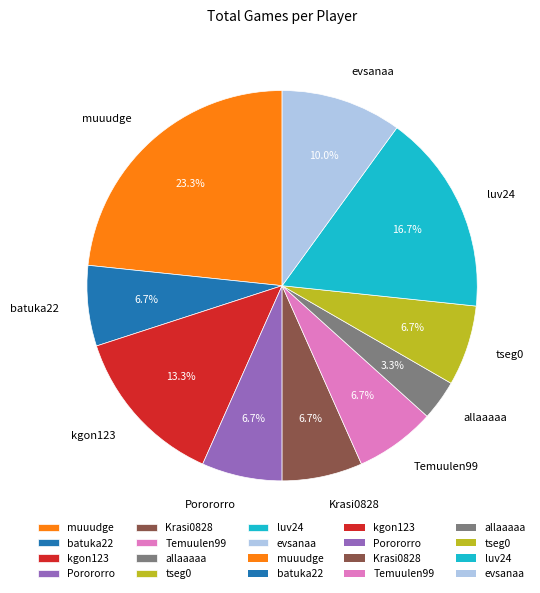

To the nearest percent, what portion does Krasi0828 represent?

7%